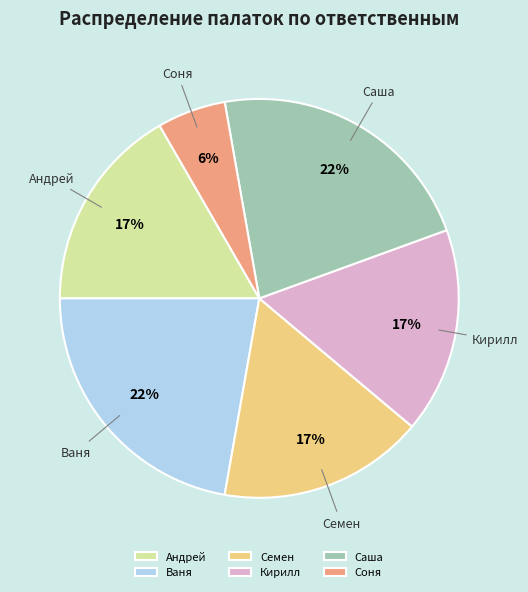

To the nearest percent, what portion does Кирилл represent?

17%